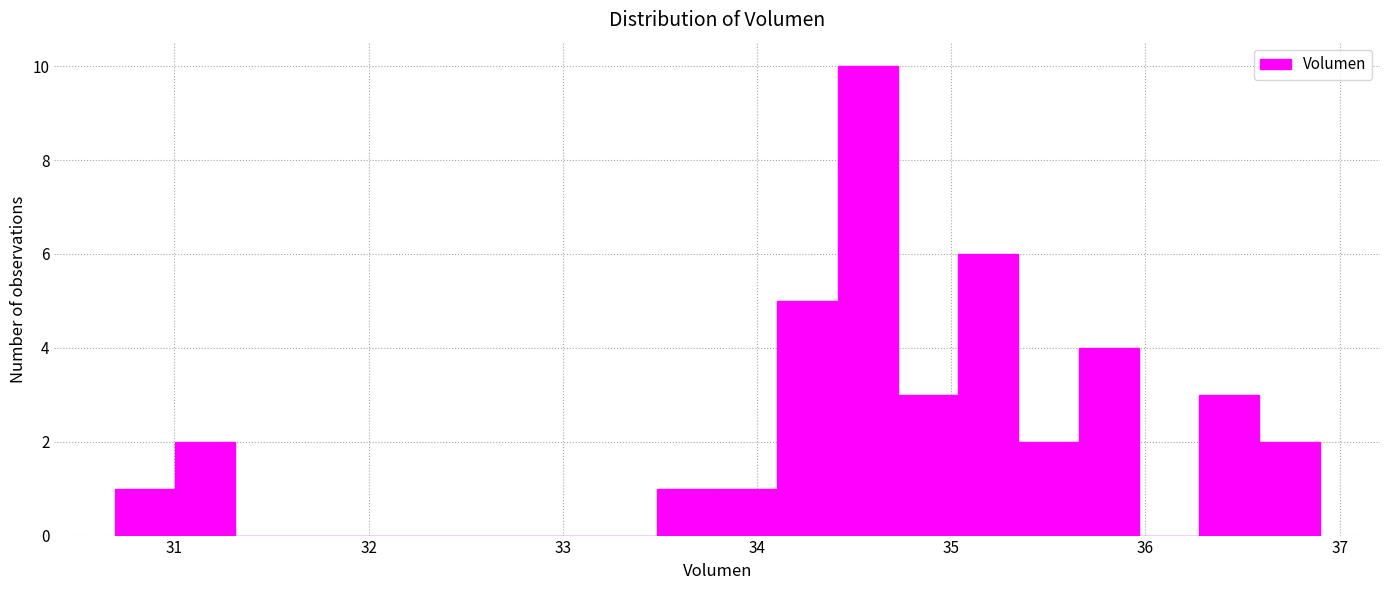

Around what value on the x-axis is the tallest bar? Give the approximate position of its centre, as read against the axis.

34.6